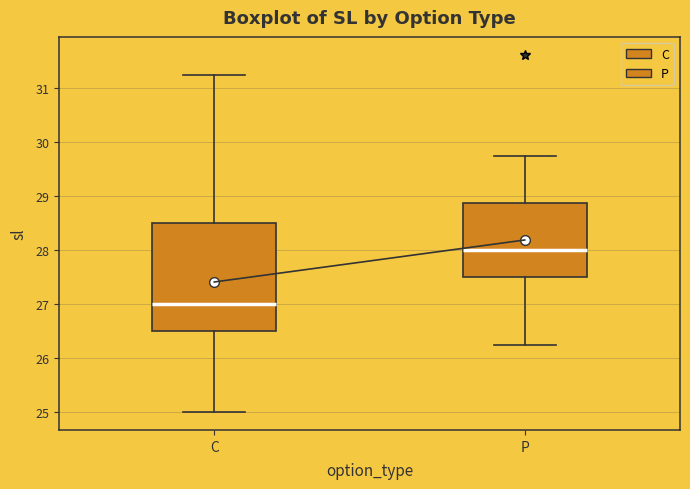

Which box is the tallest, from its lower edge to its upper edge?

C